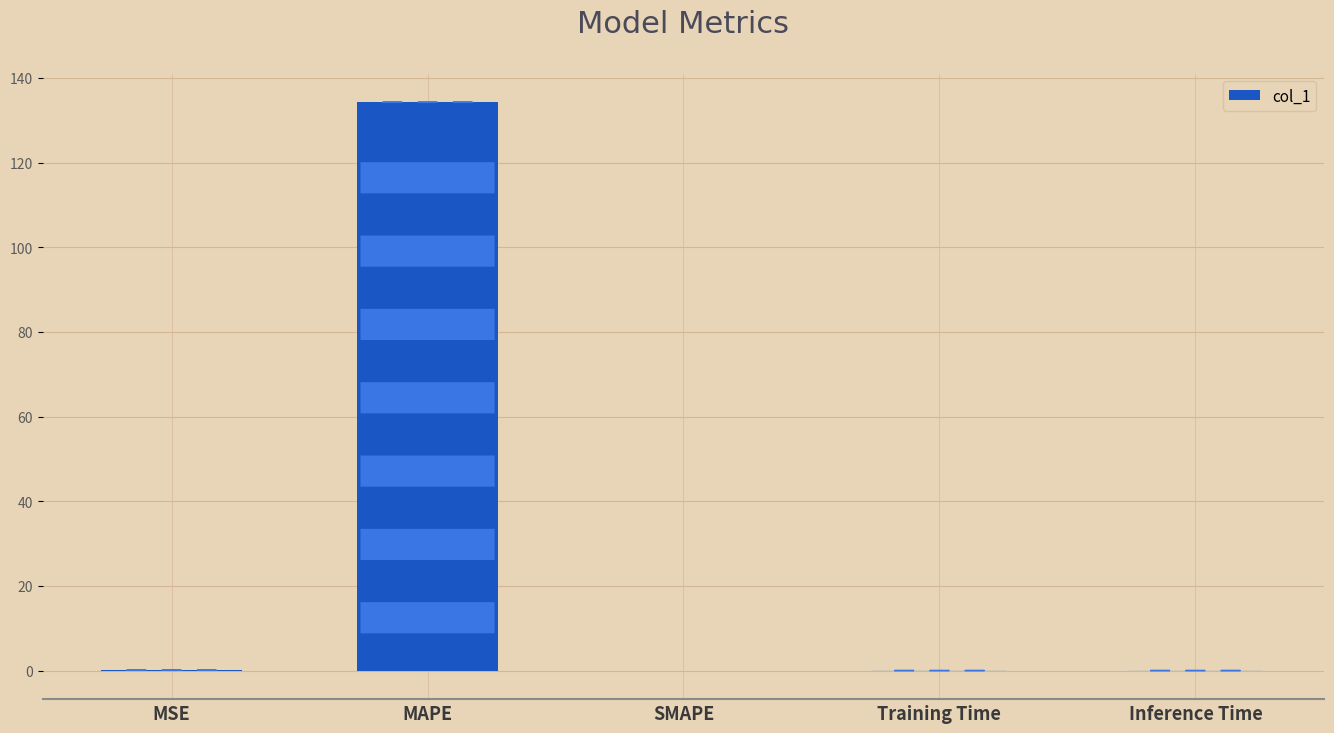

The chart shows a value of 134.2 at MAPE. True or false?

True